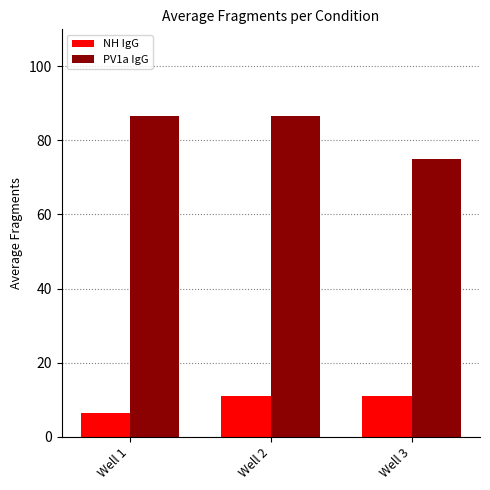

Which series has the widest spread of values?

PV1a IgG